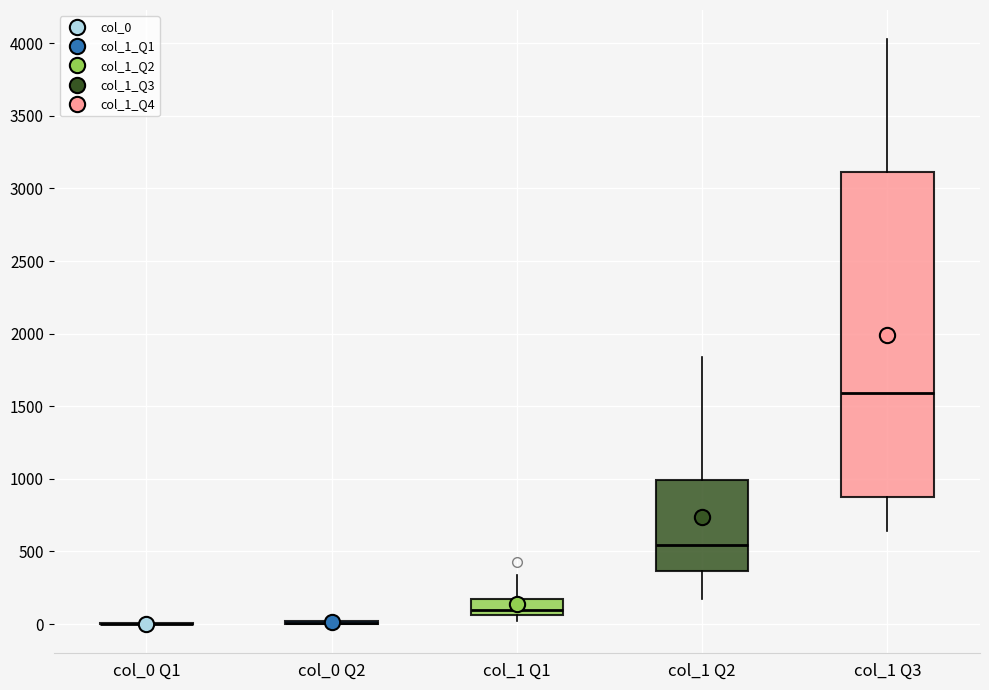

Which box is the tallest, from its lower edge to its upper edge?

col_1 Q3